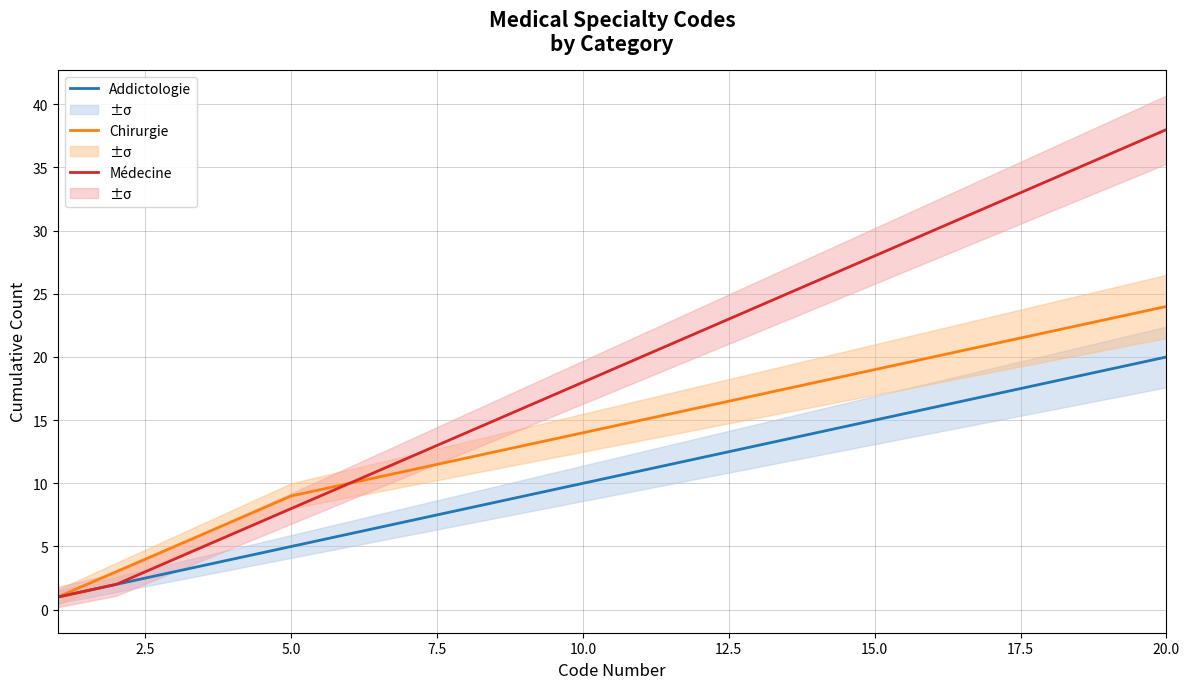

At which label does Addictologie reach its peak?

20.0